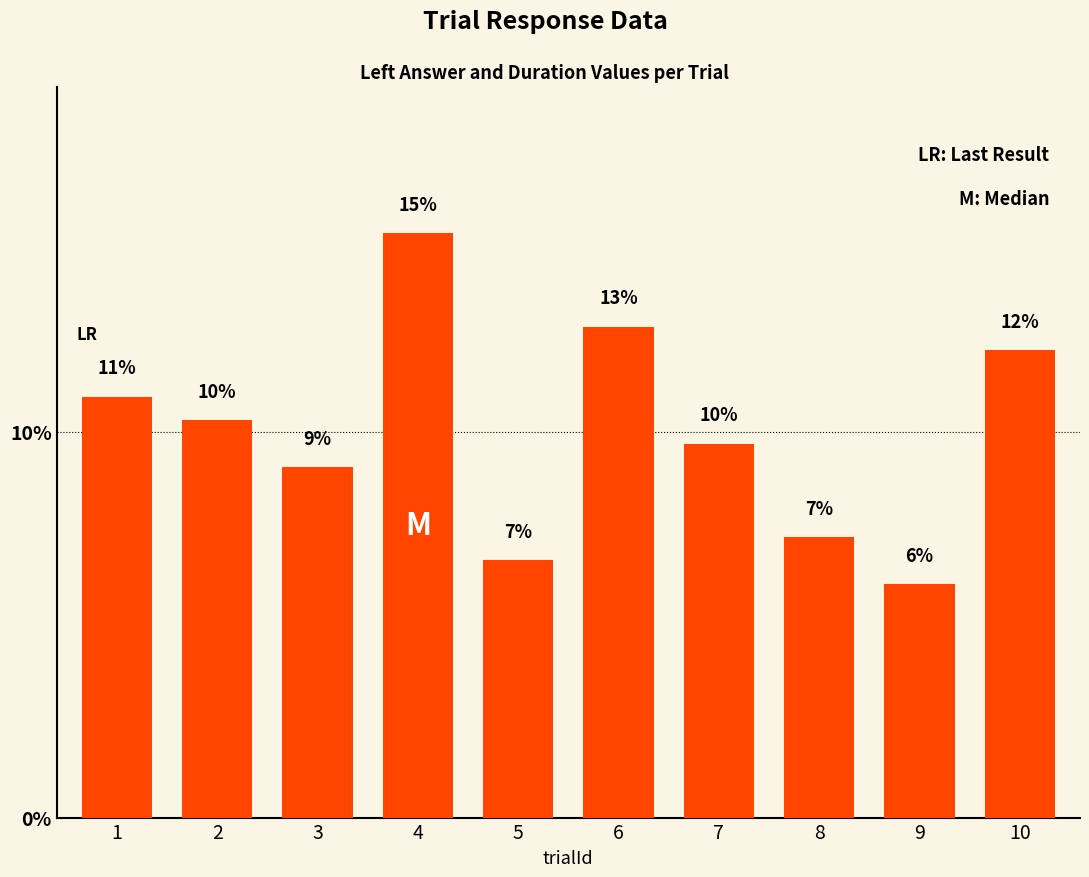

What is the average value?

10.0